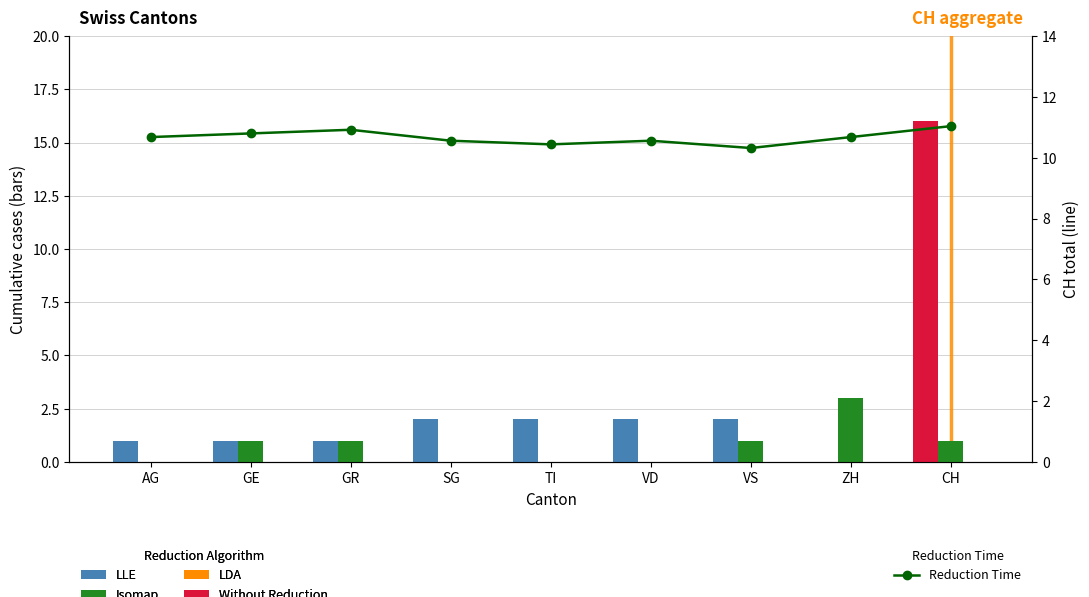

How many bars are there in each group?

4